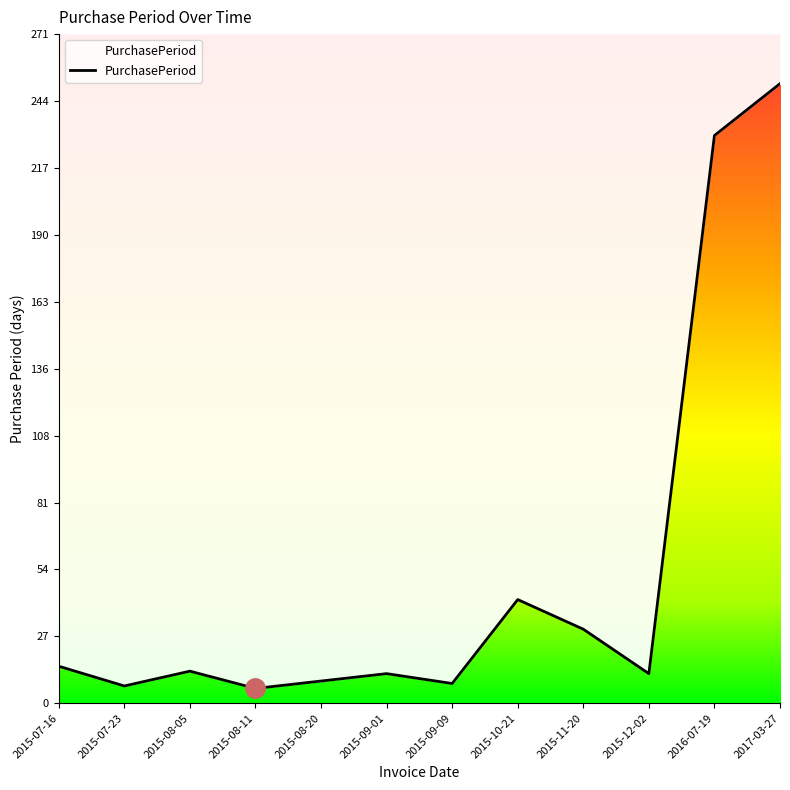

How many data points are less than 13?

6